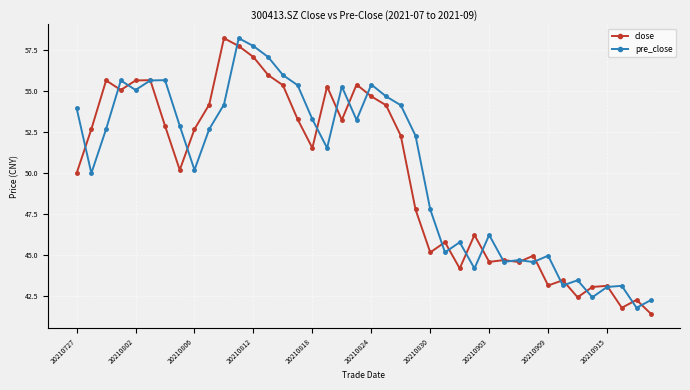

What is the minimum value for pre_close?

41.8